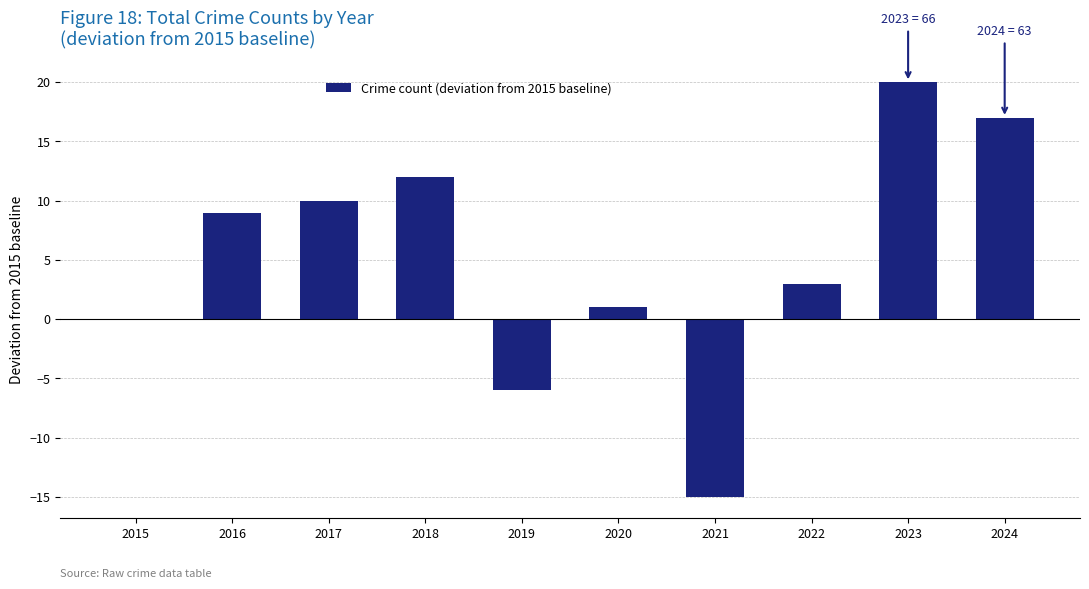

What is the maximum value shown in the chart?

20